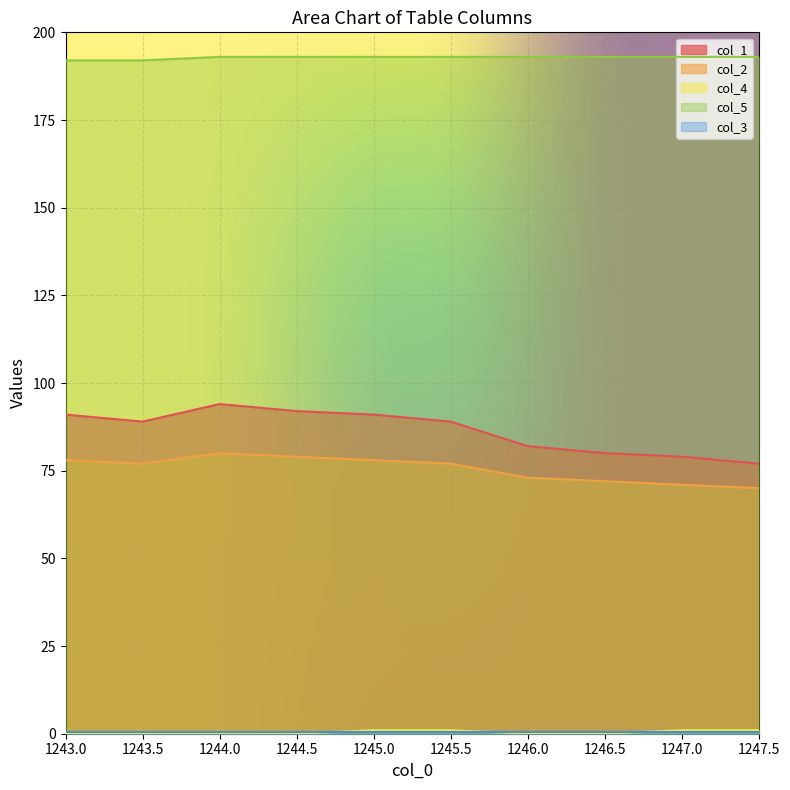

True or false: col_2 has a value of 50.1 at 1245.0.

False